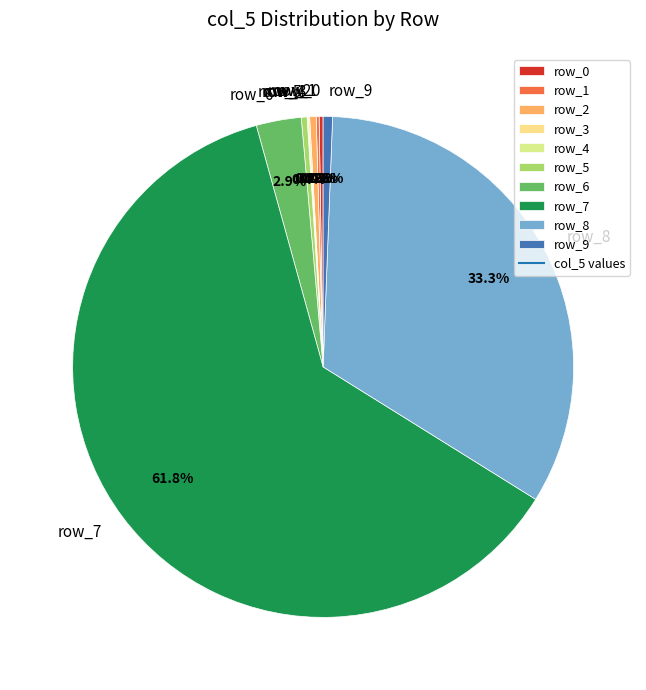

Is the sum of row_8 and row_5 greater than half?

No